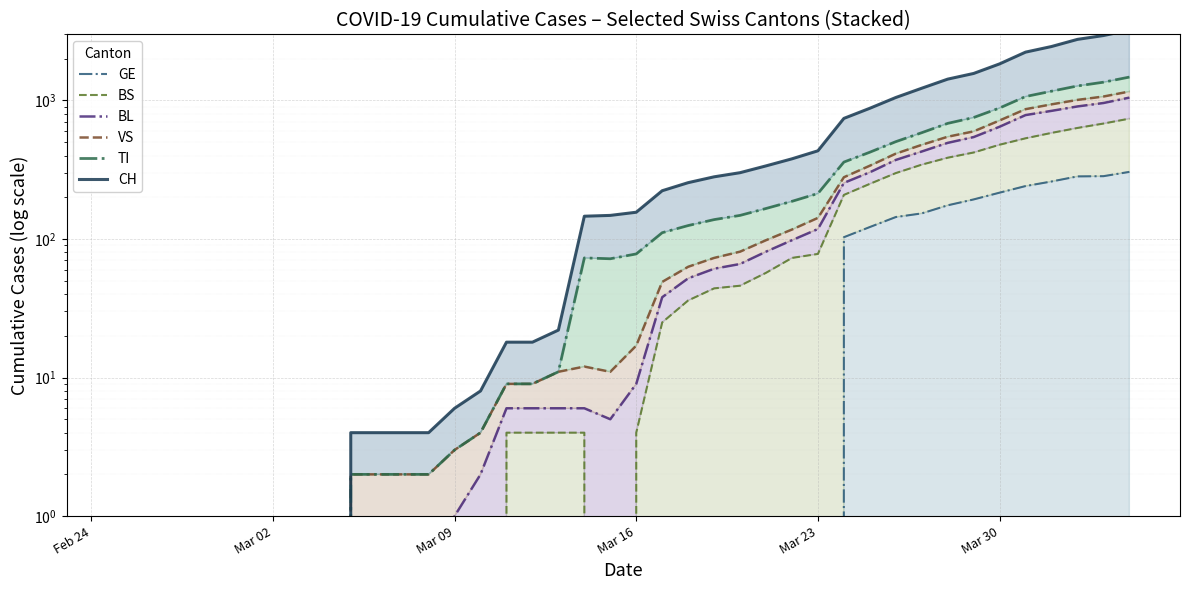

Is the value of VS at 14 greater than the value of TI at 19?

No